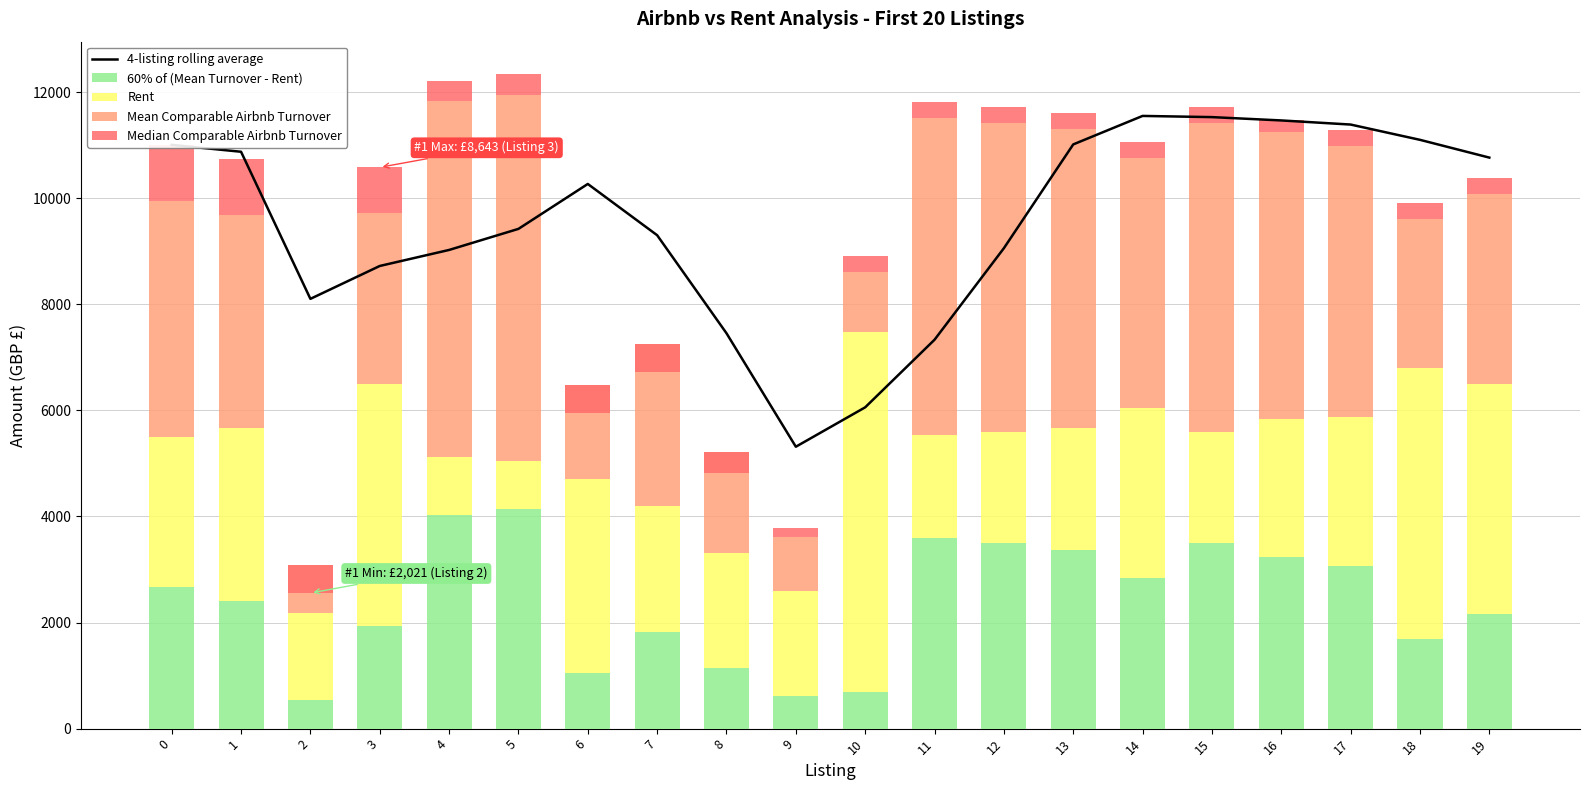

What is the average value of the Rent series?

2887.0